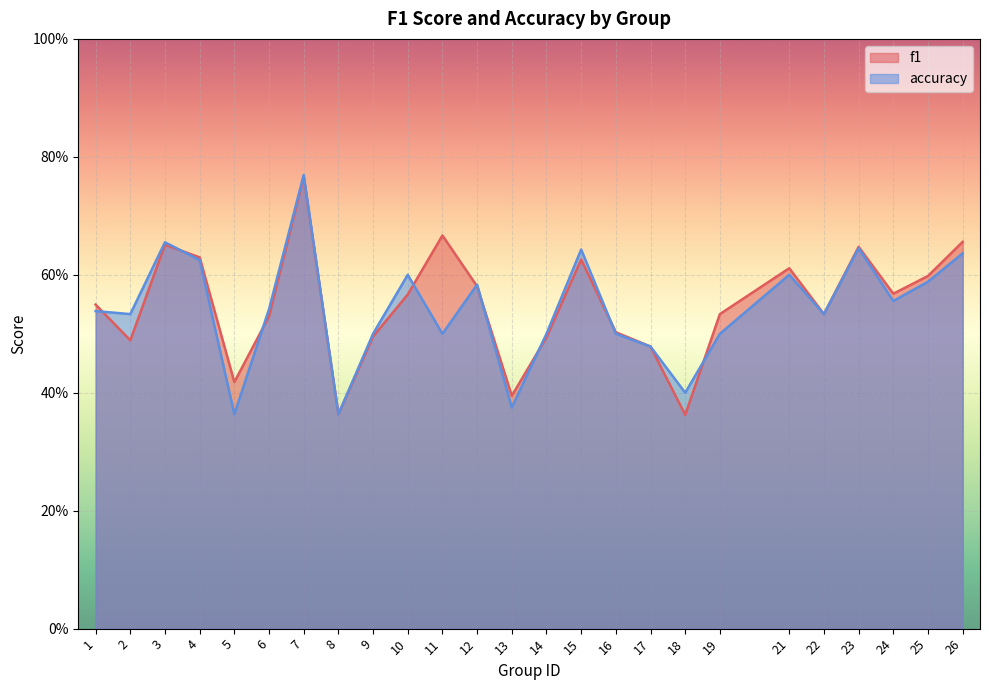

What is the difference between the maximum and minimum values in the f1 series?

0.4